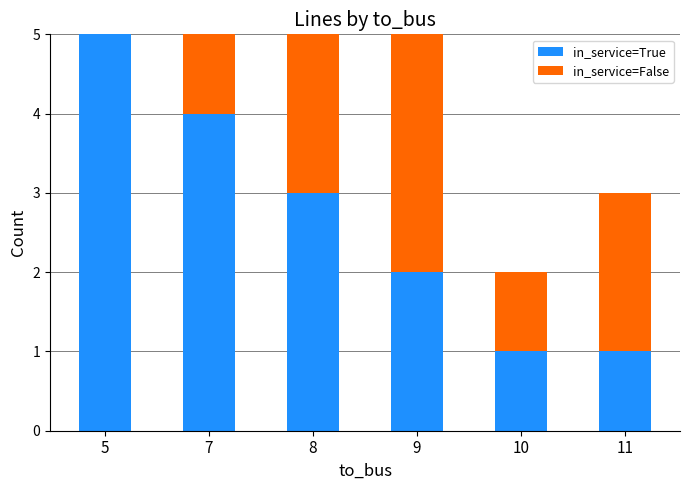

True or false: in_service=True has a value of 2 at 11.

False